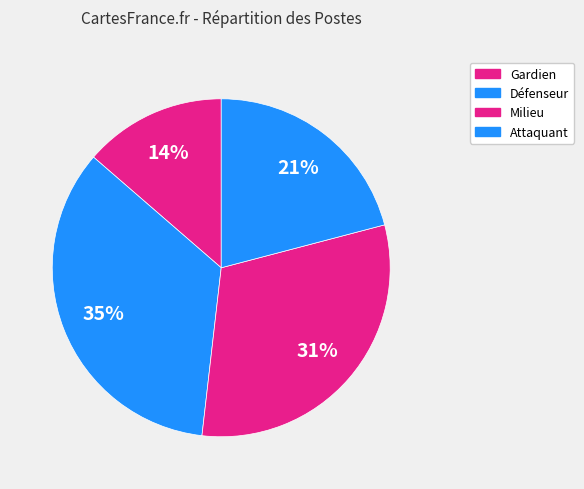

Count the number of slices in the pie.

4